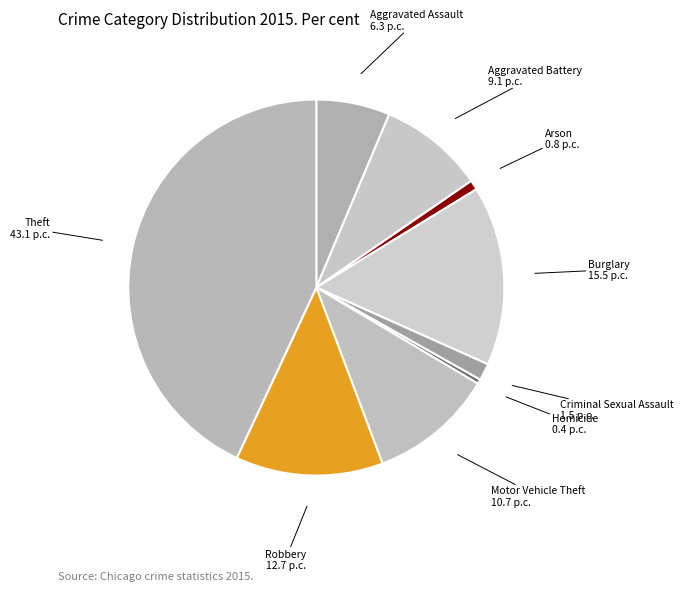

The Arson slice represents 1% of the pie. True or false?

True